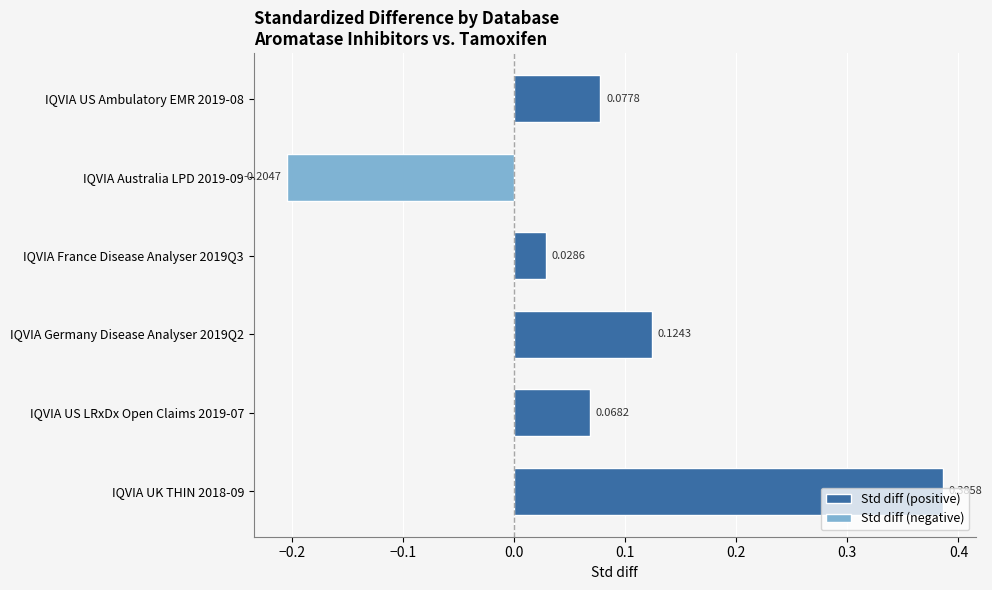

Rank the categories by value from lowest to highest.

IQVIA Australia LPD 2019-09, IQVIA France Disease Analyser 2019Q3, IQVIA US LRxDx Open Claims 2019-07, IQVIA US Ambulatory EMR 2019-08, IQVIA Germany Disease Analyser 2019Q2, IQVIA UK THIN 2018-09